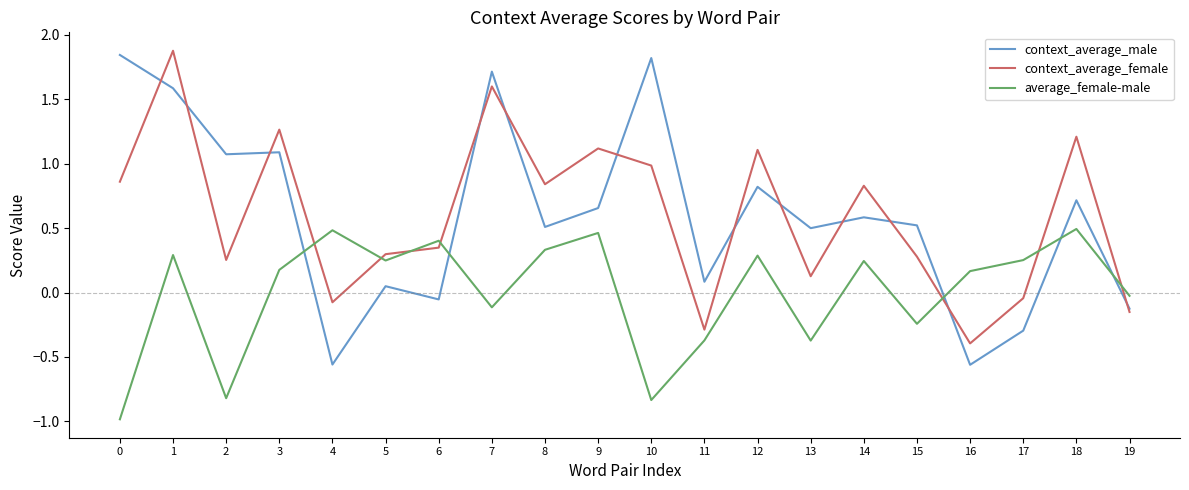

Read the context_average_male value at 7.

1.7